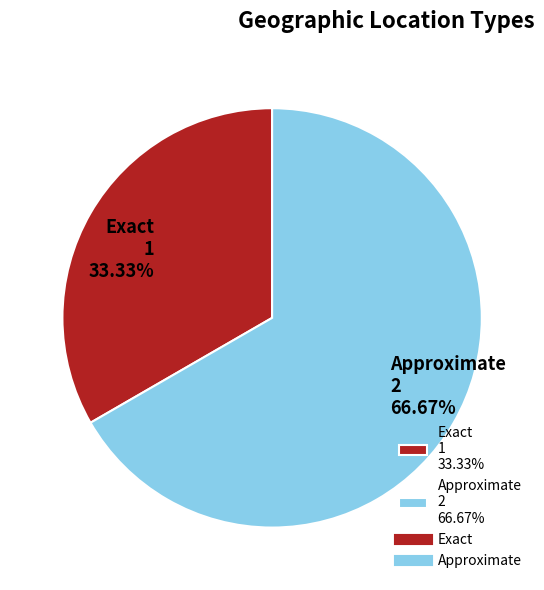

Is there a majority slice in this chart?

Yes